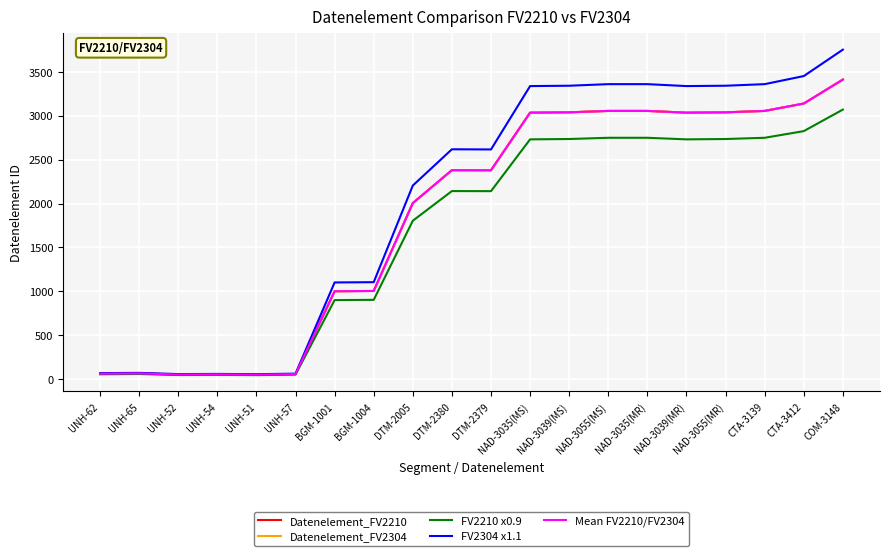

Rank the series by their maximum value, from lowest to highest.

FV2210 x0.9, Datenelement_FV2210, Datenelement_FV2304, Mean FV2210/FV2304, FV2304 x1.1